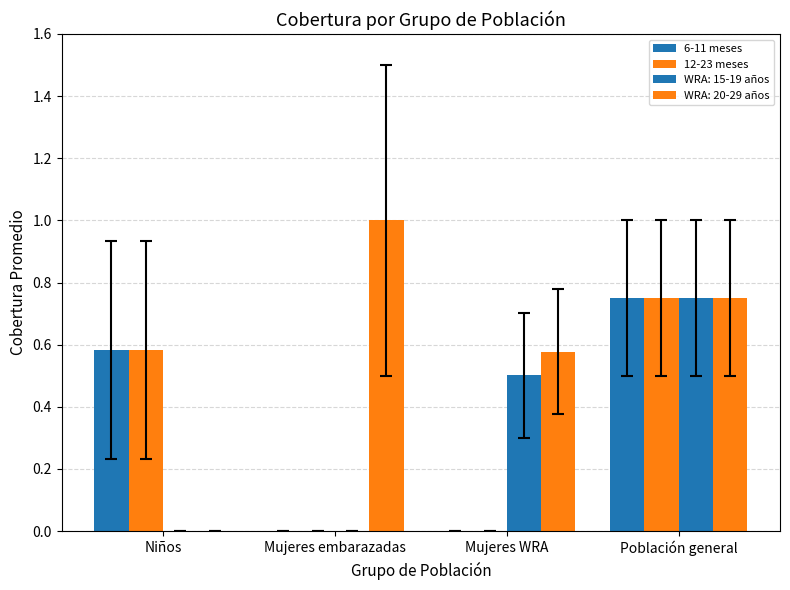

The value of 6-11 meses at Niños is 0.6. True or false?

True